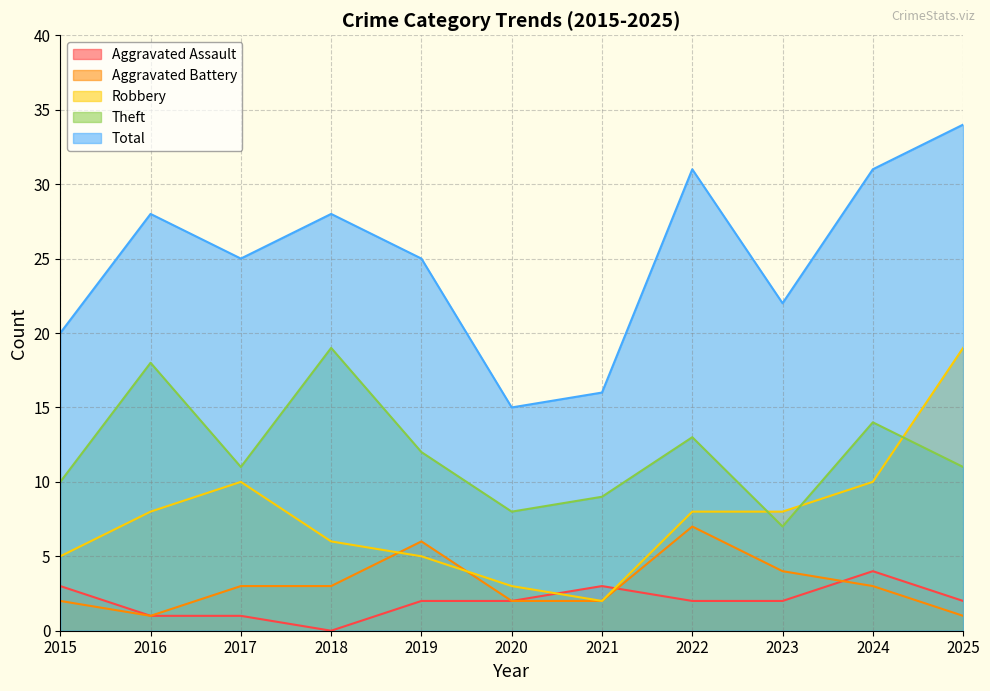

What is the difference between the second highest and second lowest values in the Robbery series?

7